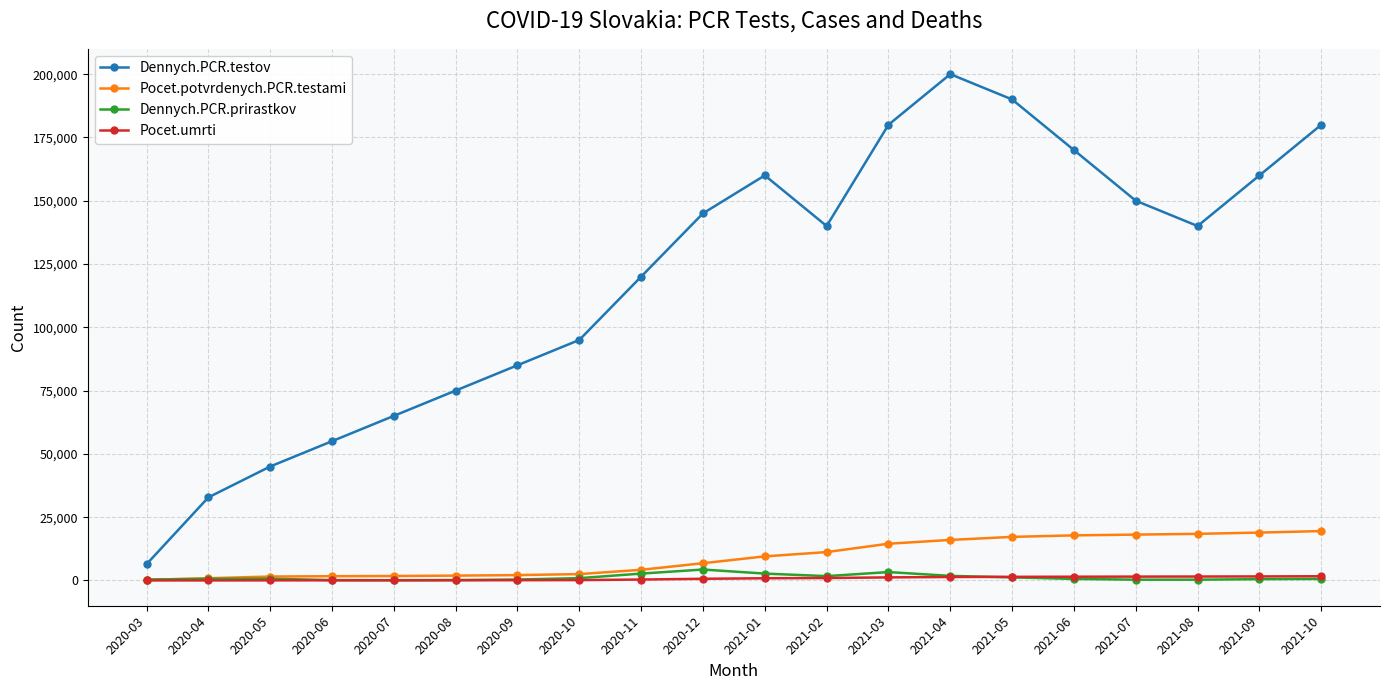

In Dennych.PCR.testov, how many points are lower than both neighbors (excluding endpoints)?

2